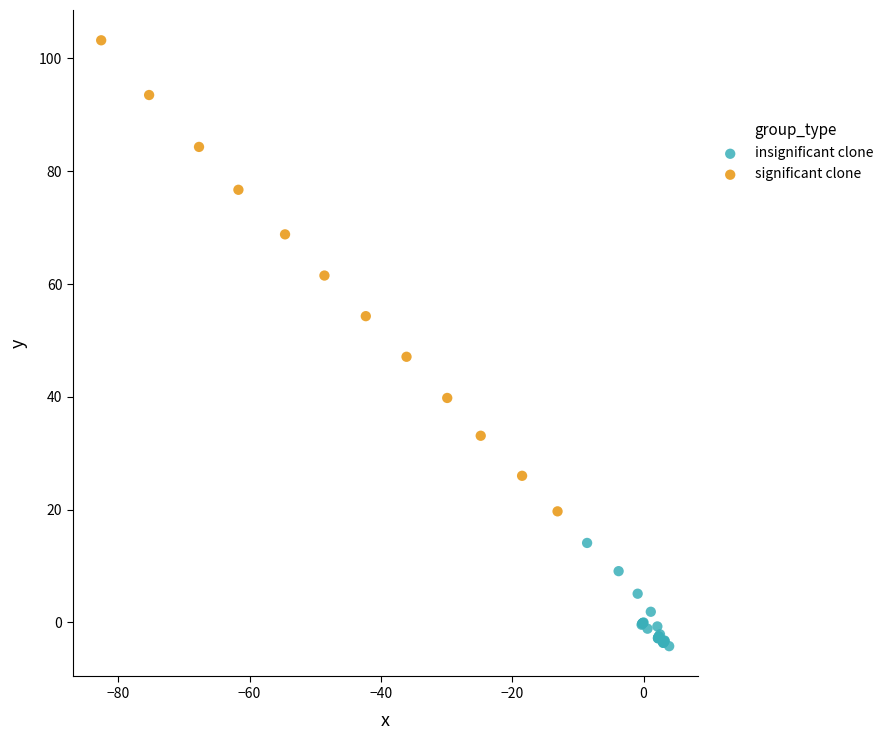

Which series has the widest spread of Y values?

significant clone